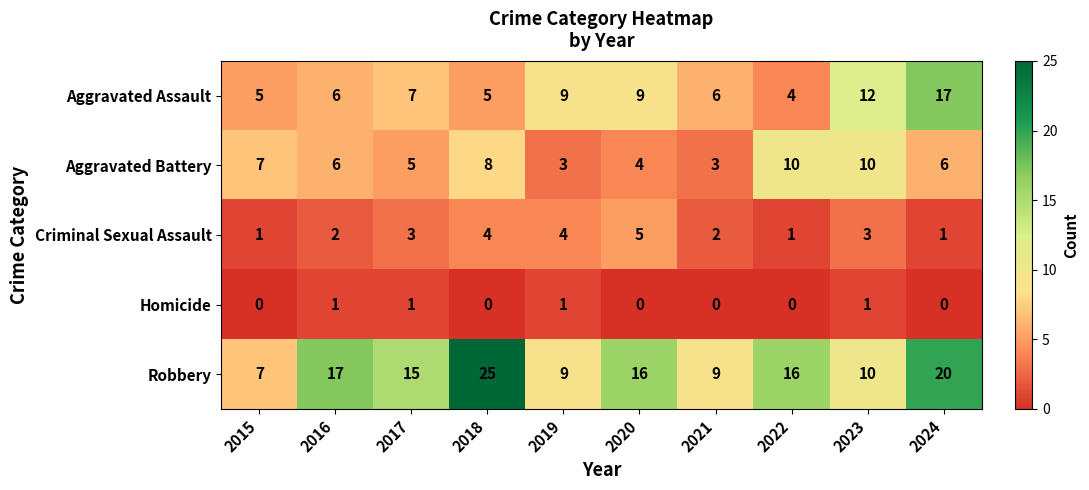

Which series has the largest total across all categories?

Robbery